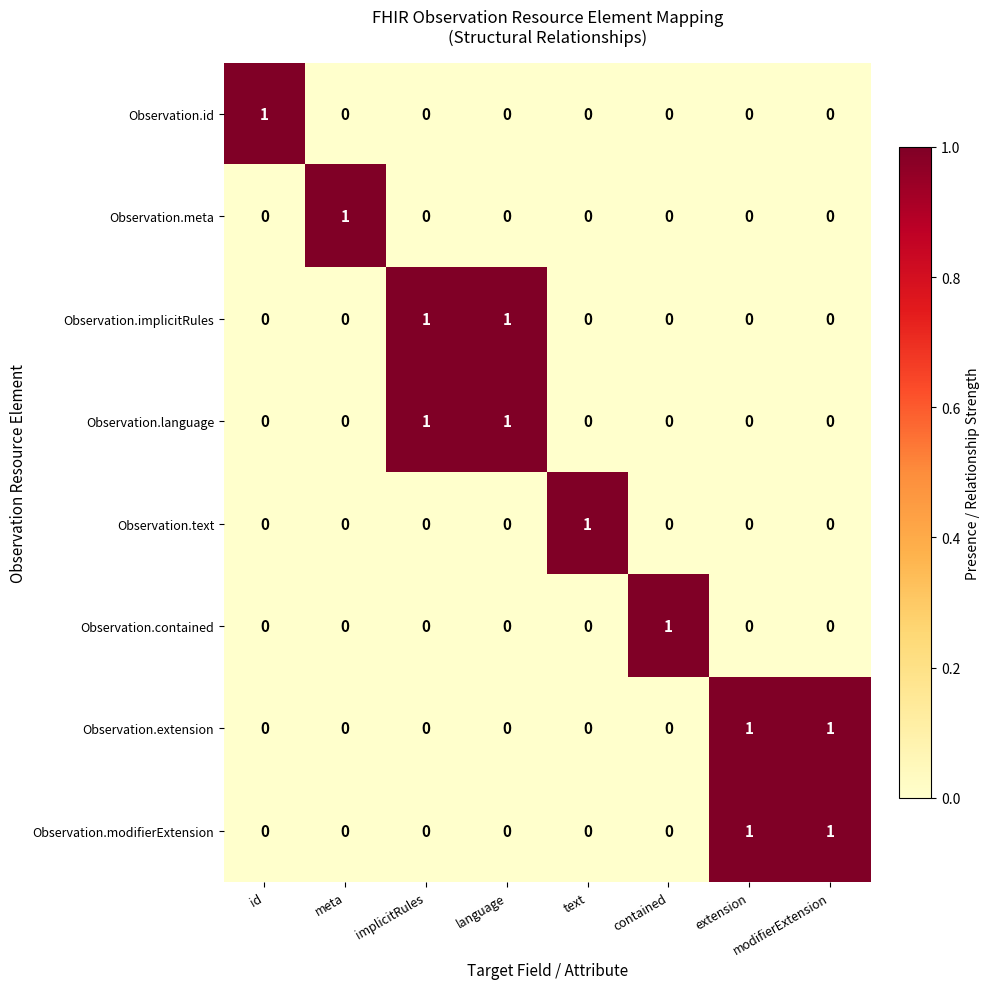

Is the value of Observation.language at implicitRules greater than the value of Observation.id at language?

Yes